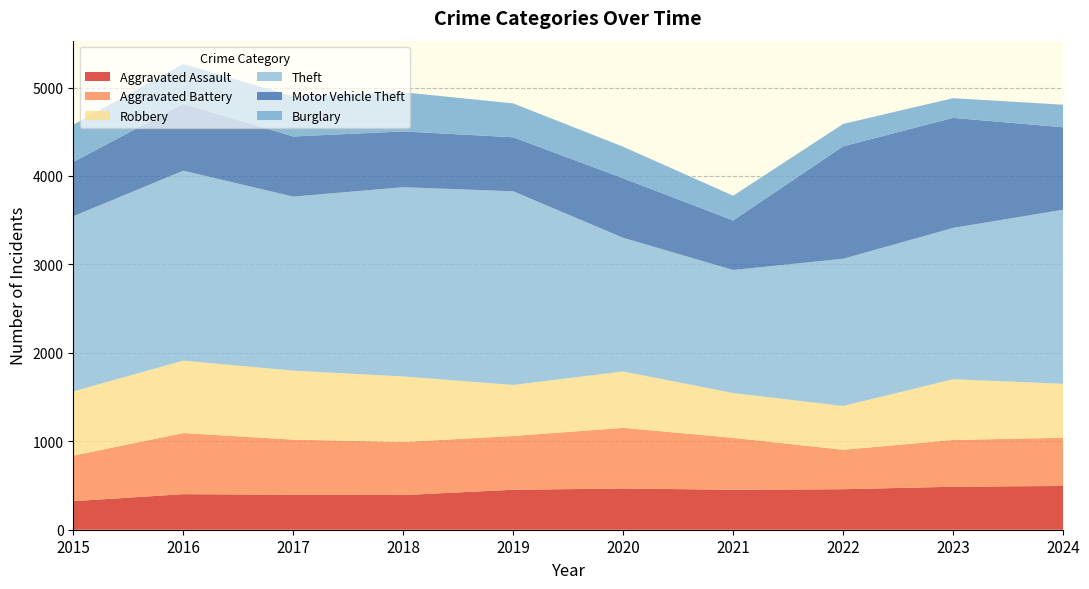

Reading left to right, list all the values displayed in this chart.

Aggravated Assault: 323	402	396	392	452	466	452	458	486	495
Aggravated Battery: 515	691	623	600	608	686	587	446	529	545
Robbery: 726	819	780	741	577	637	506	495	687	610
Theft: 1981	2148	1968	2140	2190	1512	1392	1665	1711	1969
Motor Vehicle Theft: 614	756	680	631	611	673	560	1272	1244	932
Burglary: 421	451	453	443	383	357	280	253	223	255